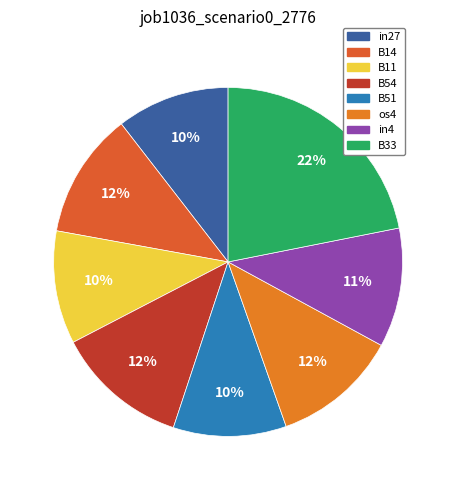

To the nearest percent, what is the average slice percentage?

12%